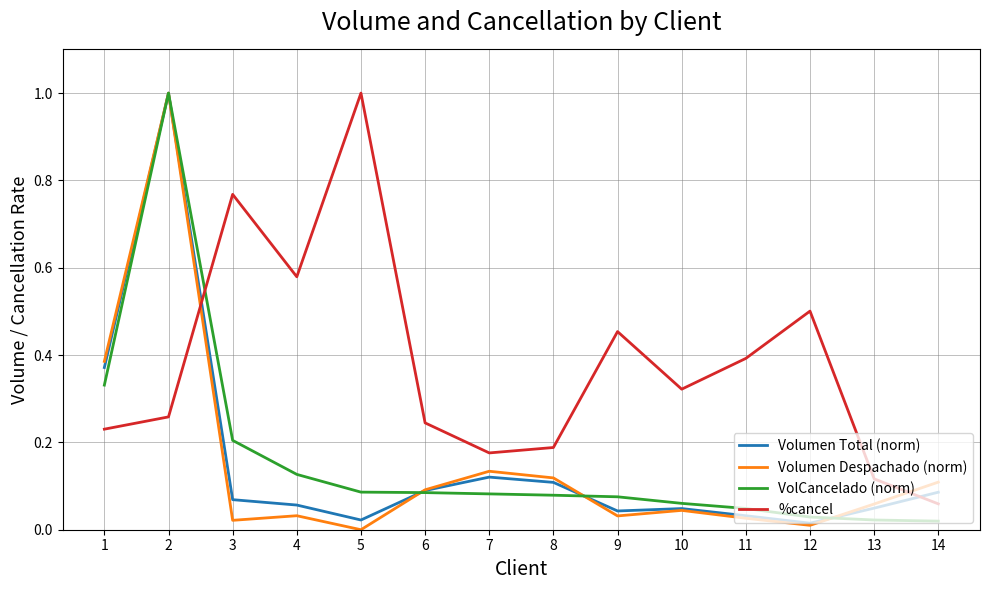

Which series has the largest total across all categories?

%cancel